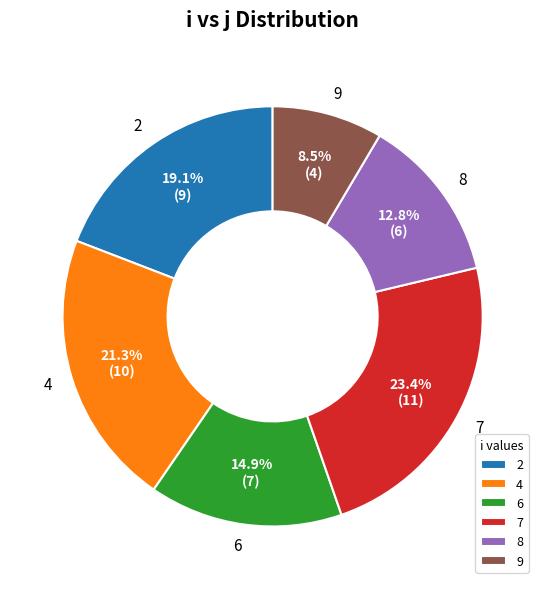

Between 9 and 8, which is larger?

8